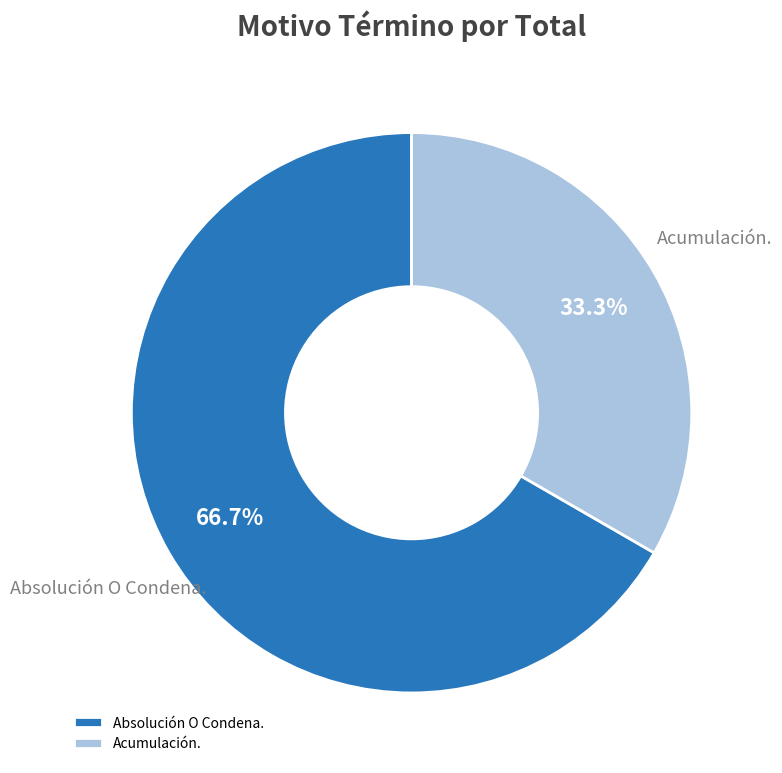

To the nearest percent, what is the average slice percentage?

50%